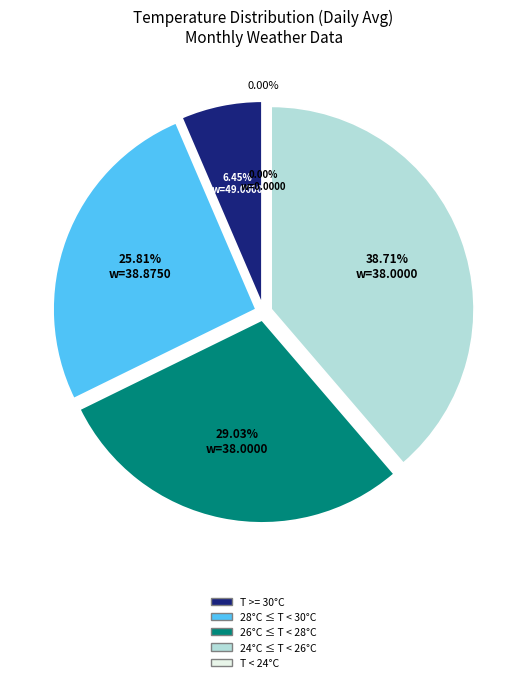

Is Day 12 the majority of the pie?

No